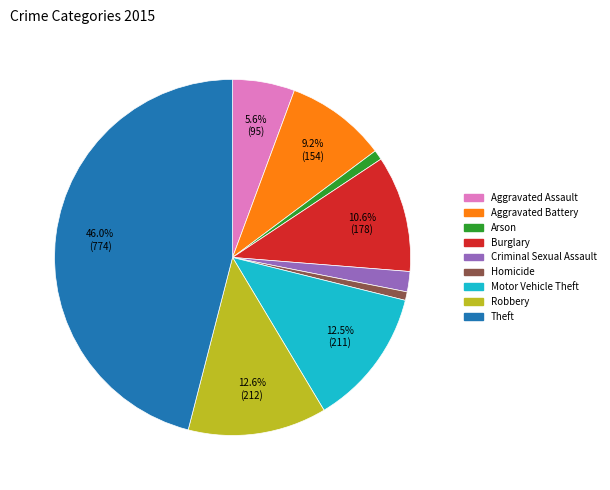

Count the number of slices in the pie.

9